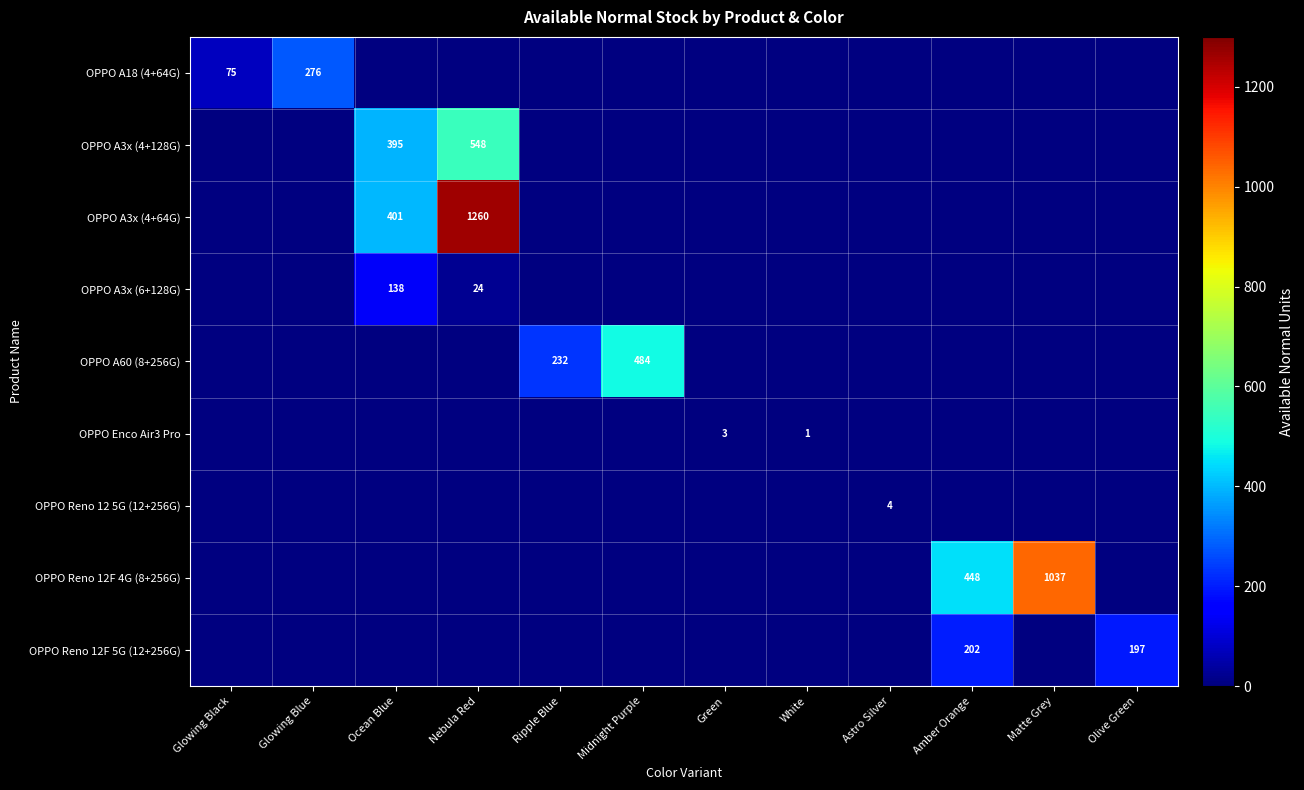

How many distinct data groups are displayed?

9